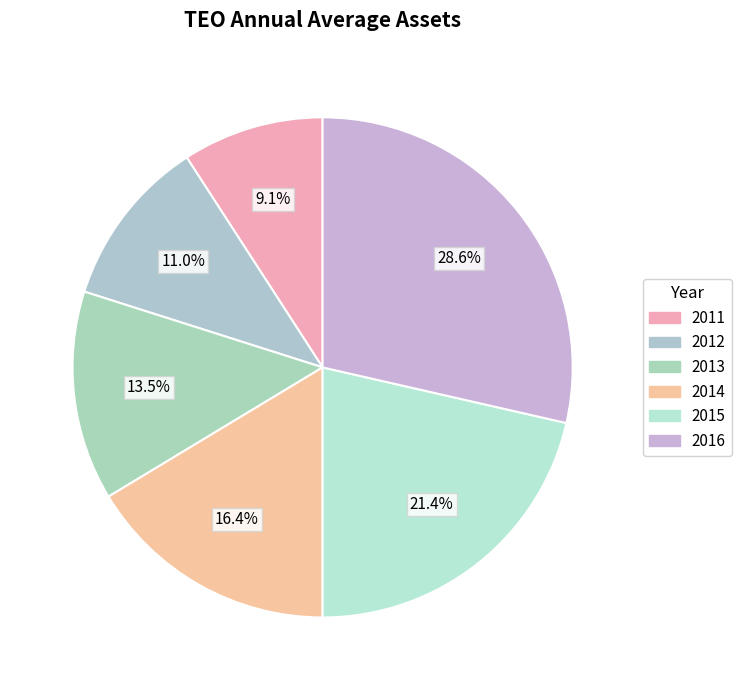

Do 2013 and 2012 together represent more than half of the pie?

No